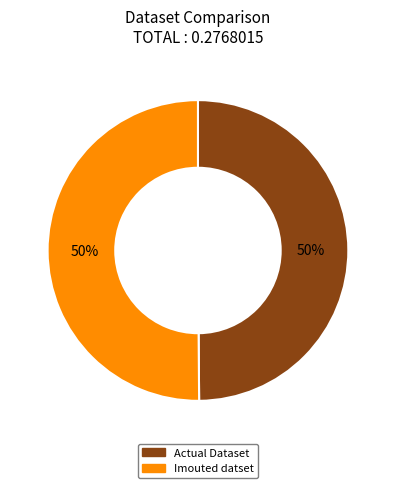

What percentage is the Imouted datset slice, to the nearest percent?

50%